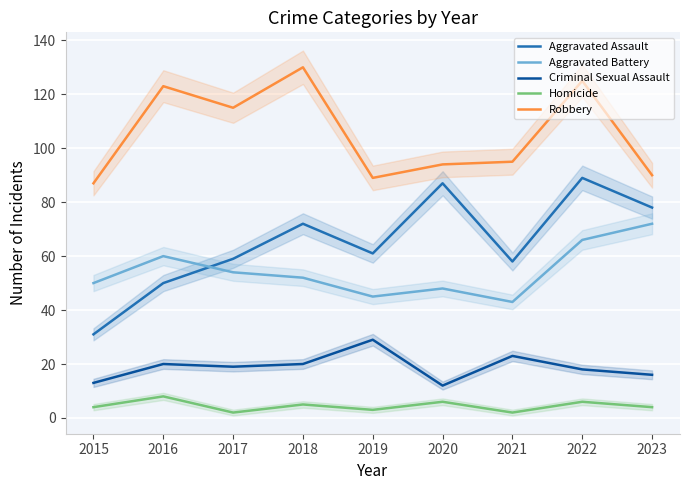

How many data points in Criminal Sexual Assault are less than 19?

4